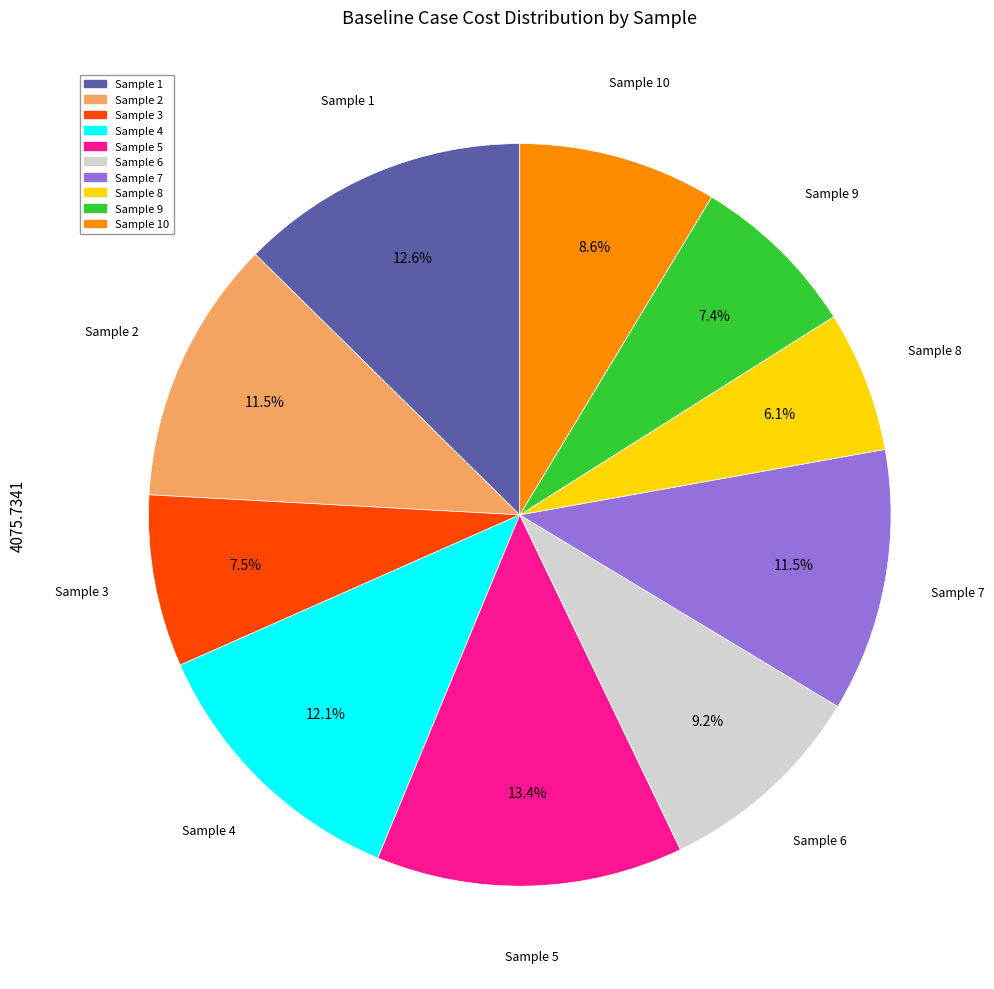

Is there a majority slice in this chart?

No